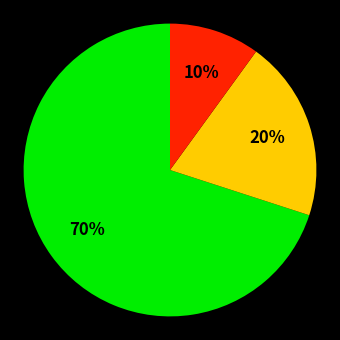

To the nearest percent, what is the average slice percentage?

33%